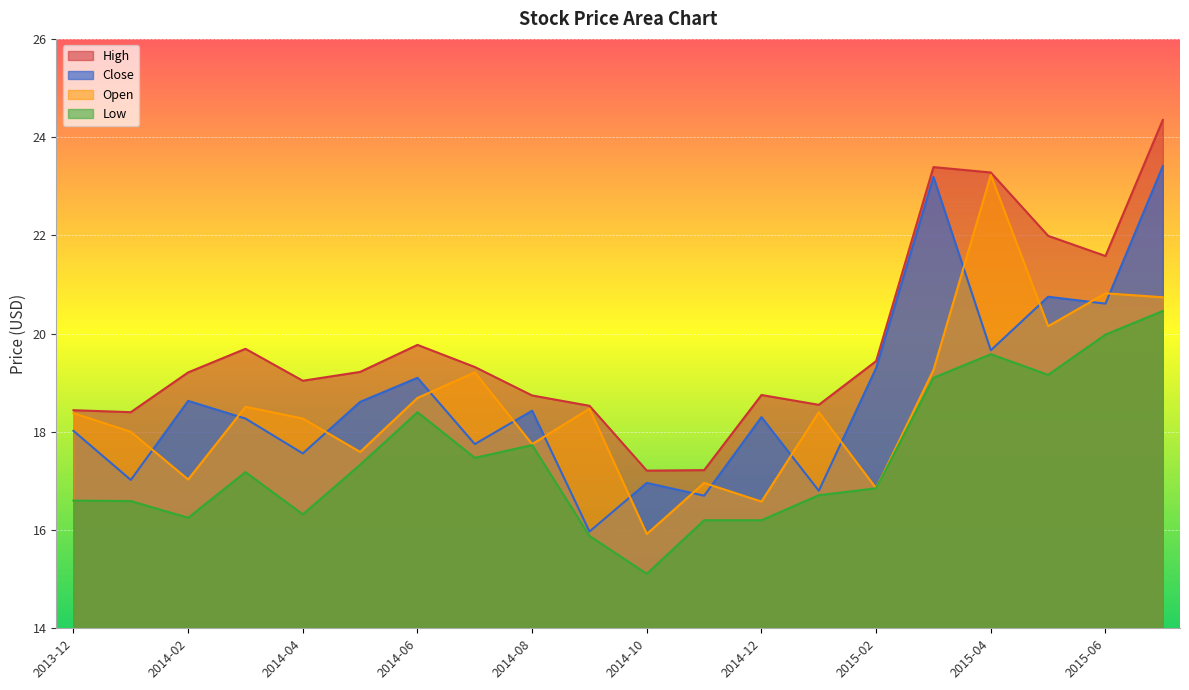

Which series has the largest total across all categories?

High